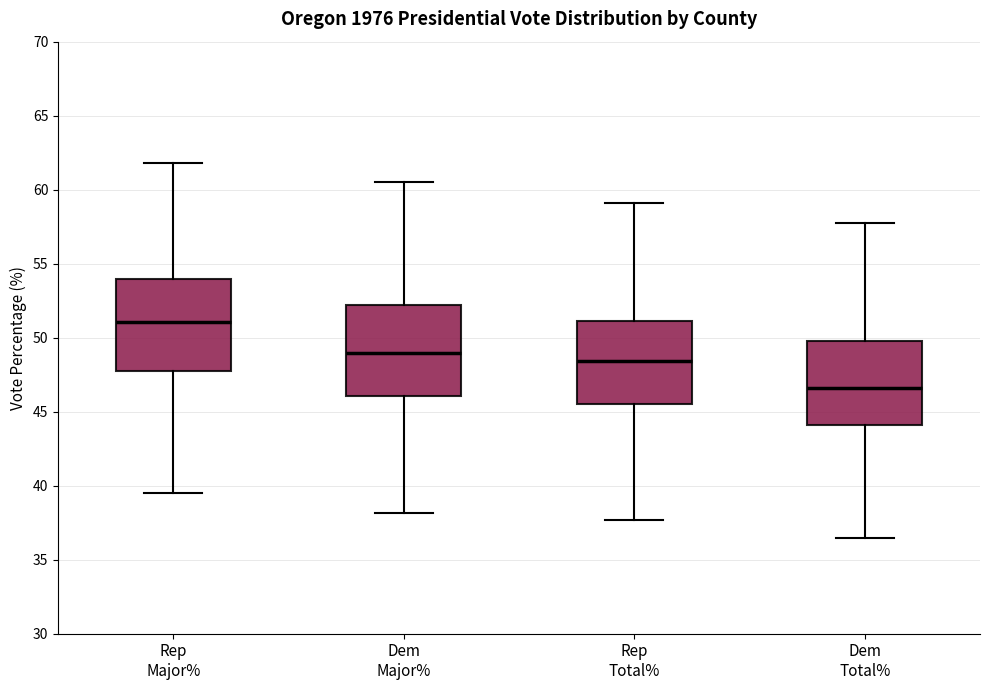

Where is the lower edge of the box for Dem Total% on the y-axis? The values are not printed on the chart, so give them approximately, as read against the axis.

44.0